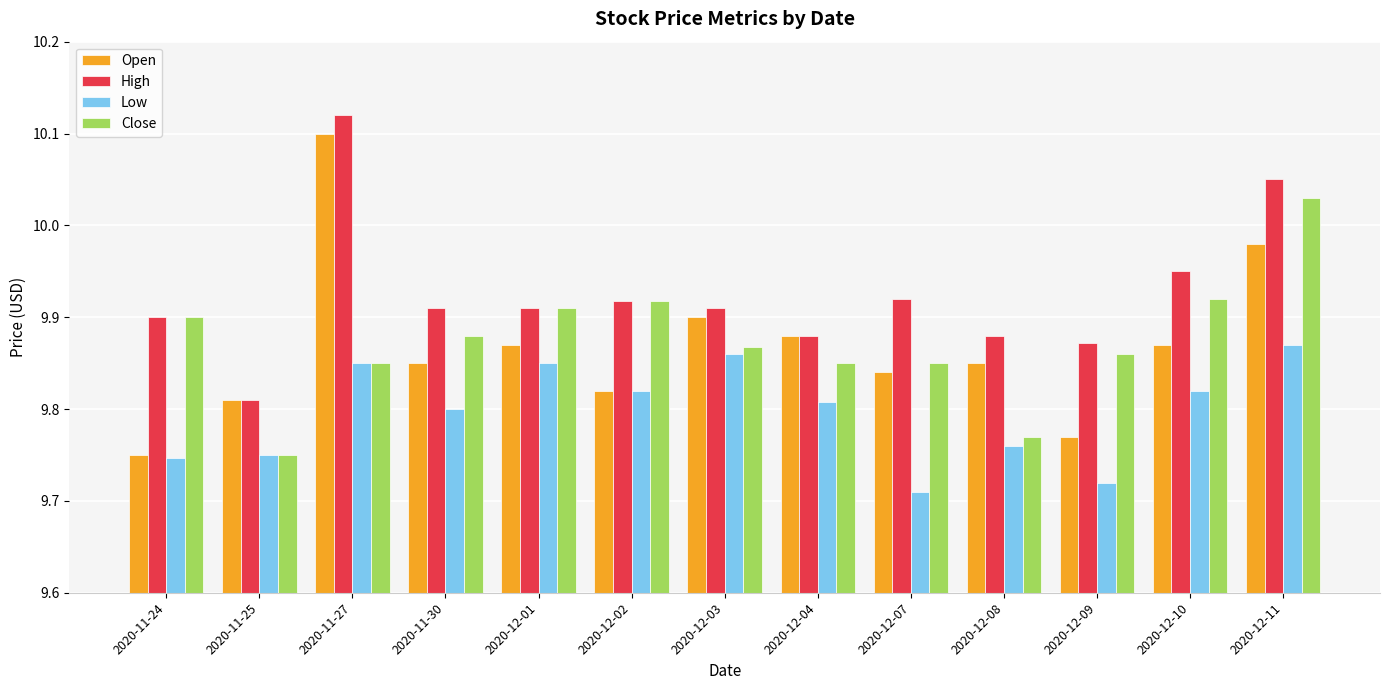

How many Low values are between 9 and 10?

13